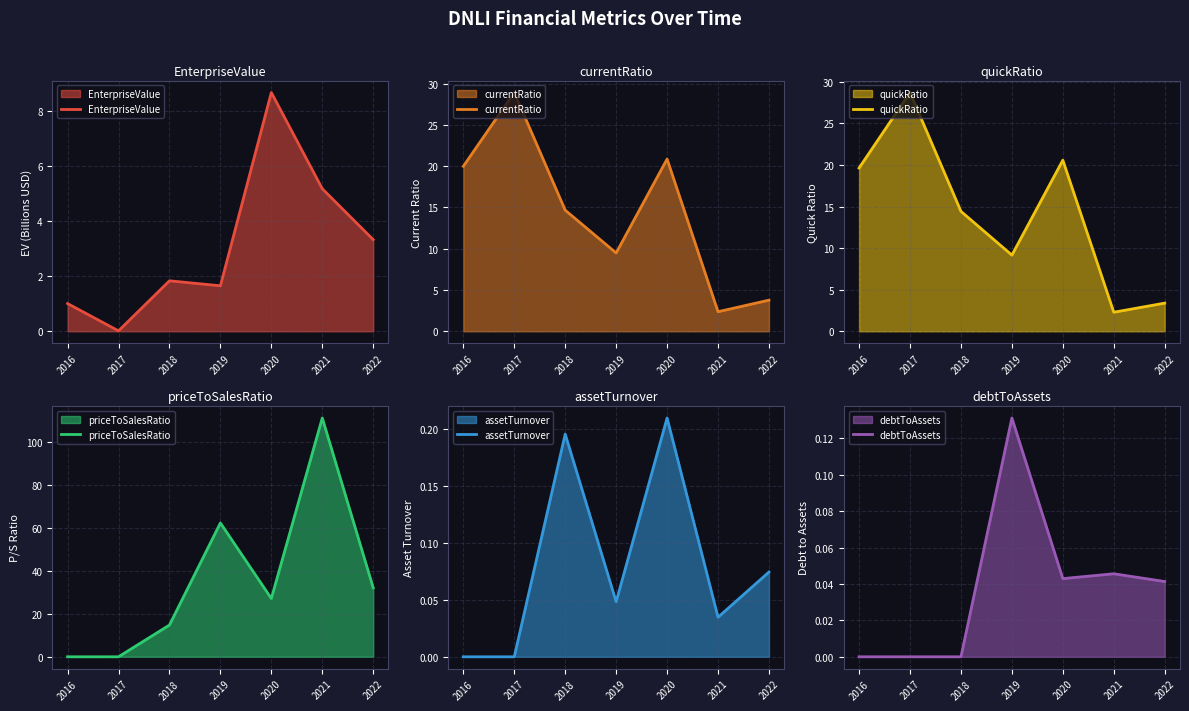

Between 2019 and 2016, which is larger?

2019